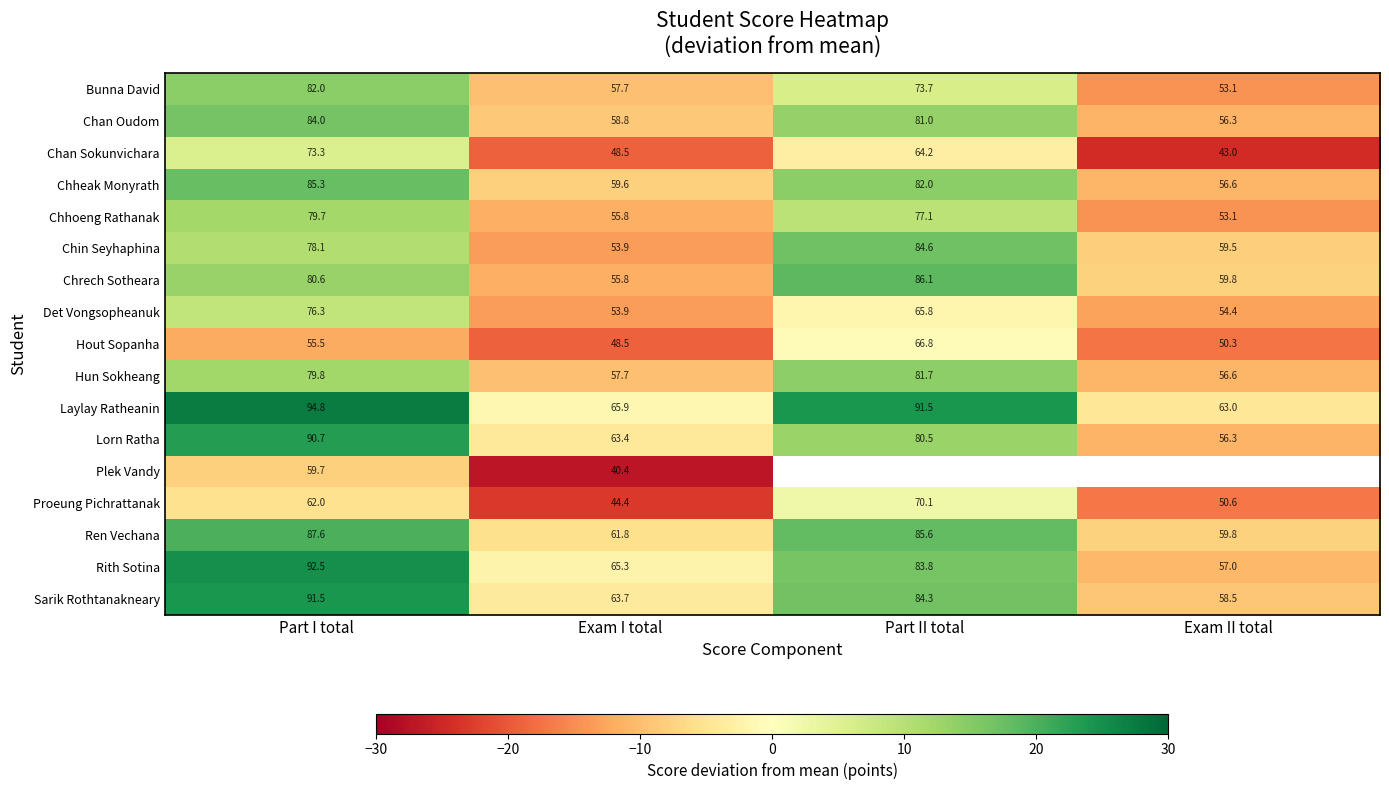

True or false: Chan Oudom has a value of 26.0 at Part I total.

False